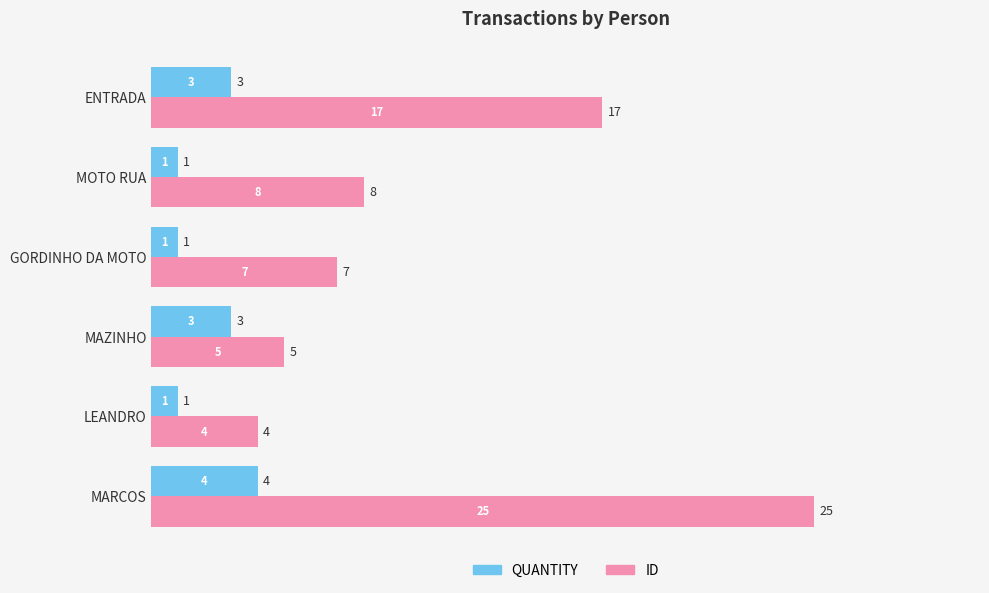

What is the maximum value for ID?

25